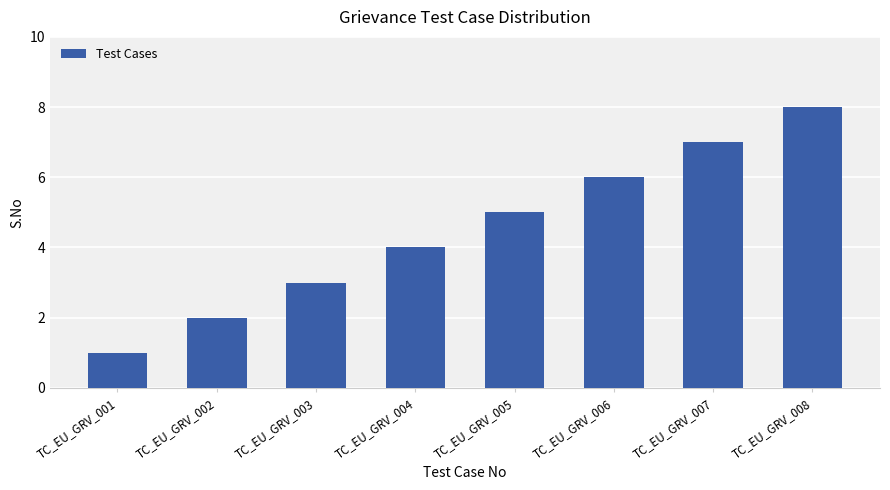

What is the minimum value shown in the chart?

1